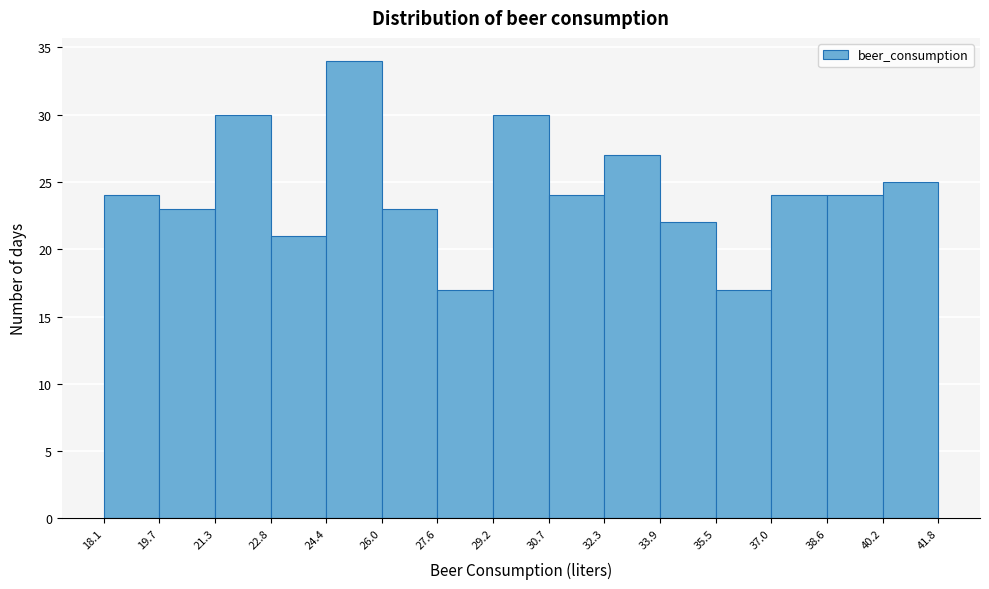

How tall is the bar that spans 18.1 to 19.7 on the x-axis? The values are not printed on the chart, so give them approximately, as read against the axis.

24